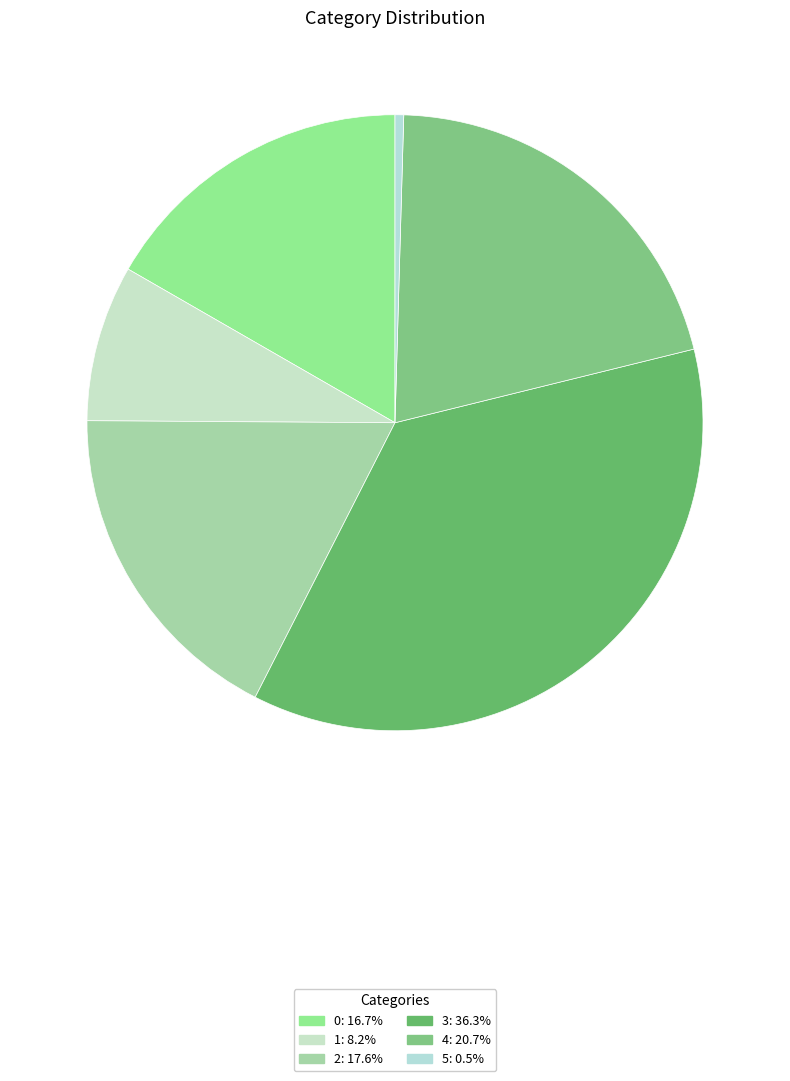

Count the number of slices in the pie.

6